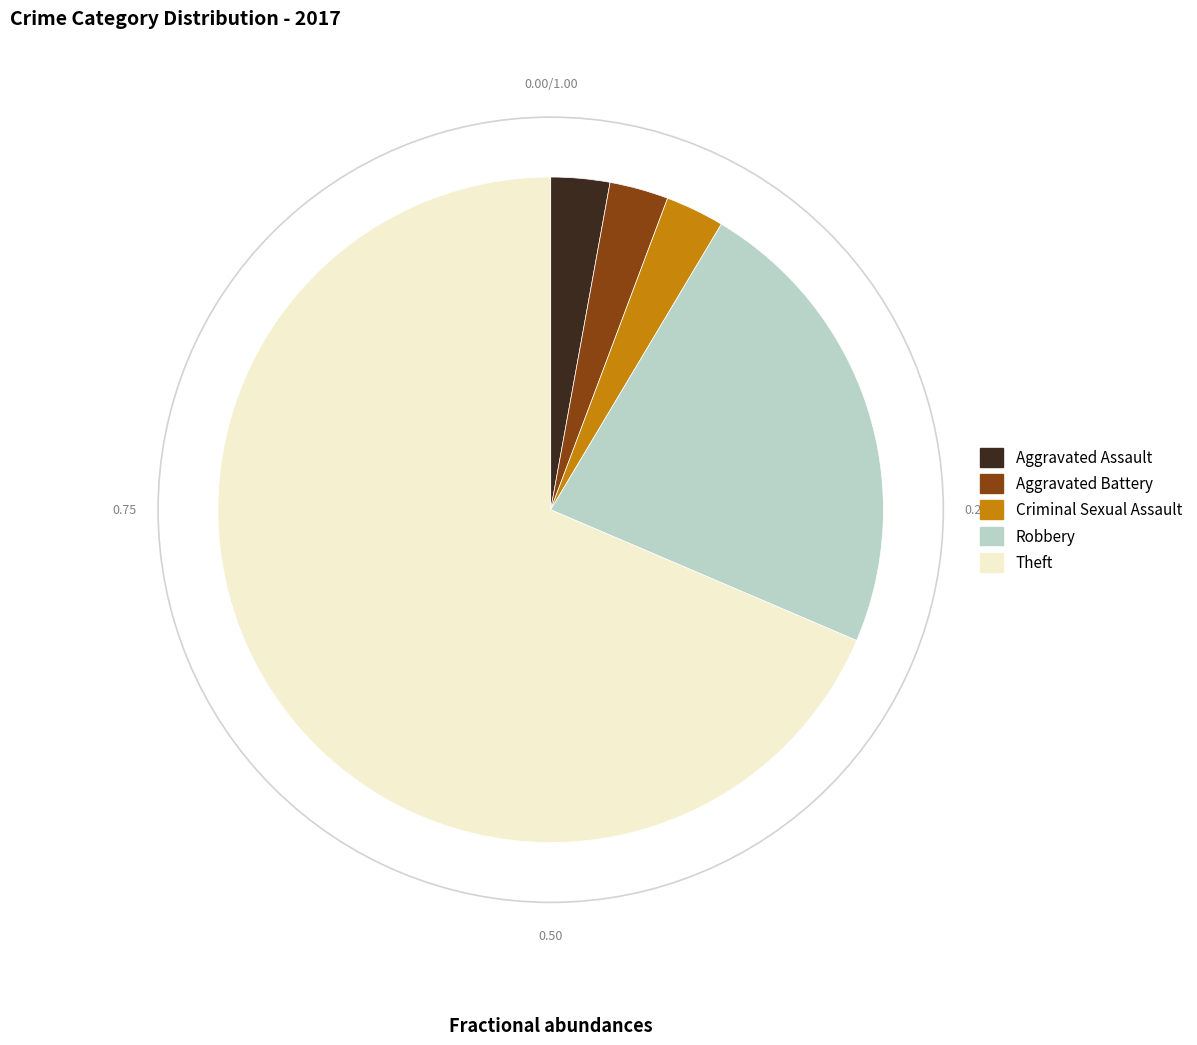

Is the sum of Aggravated Assault and Criminal Sexual Assault greater than half?

No